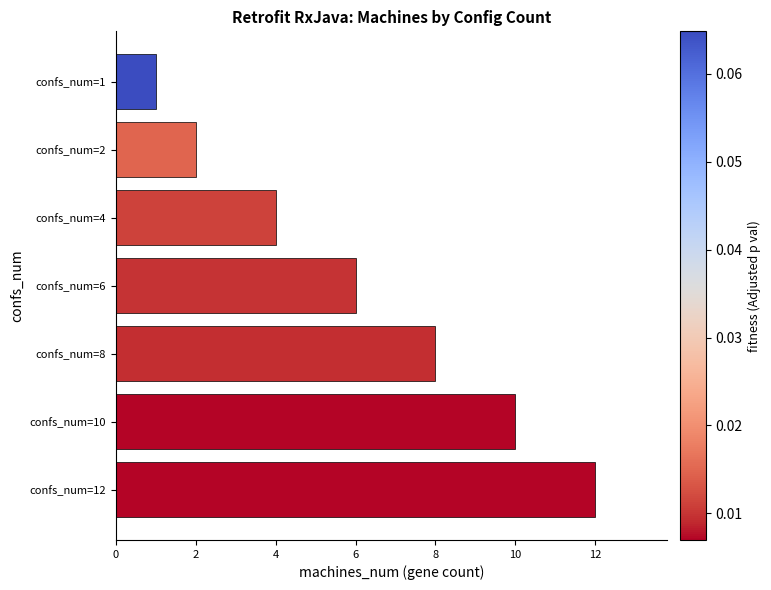

What is the greatest value displayed?

12